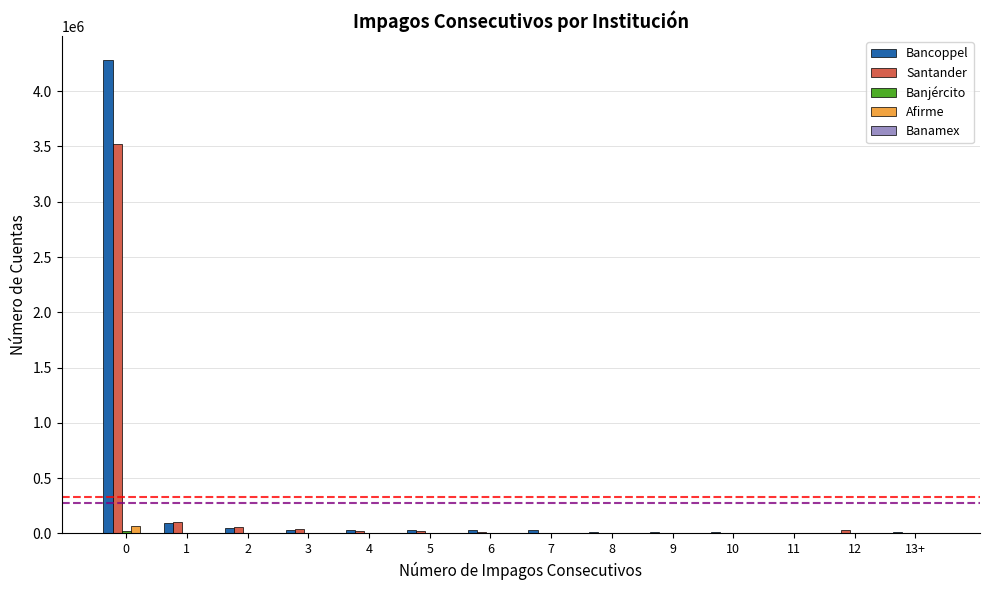

At which label is Bancoppel closest to 2145338?

1